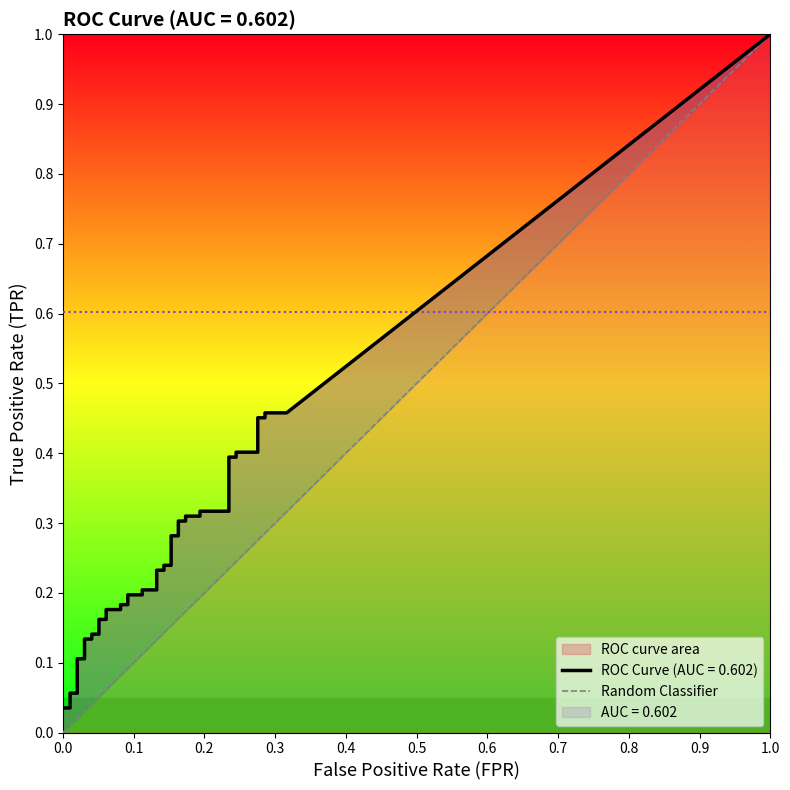

What is the value of the 2nd point from the left?

1